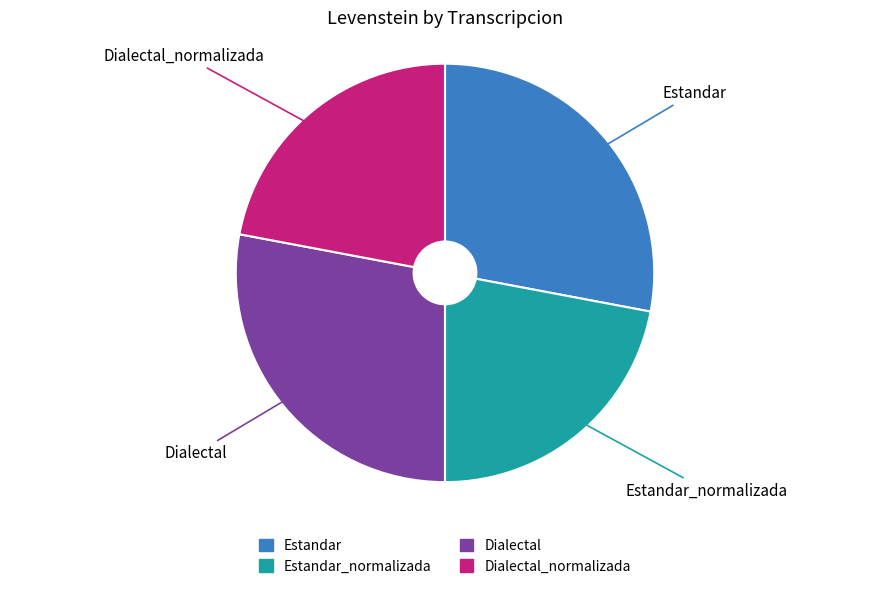

Is there any slice that represents more than half of the pie?

No